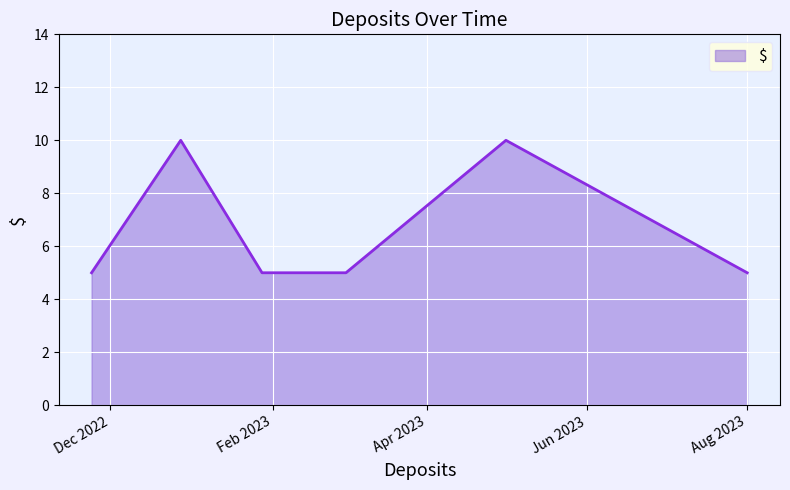

What is the average value?

7